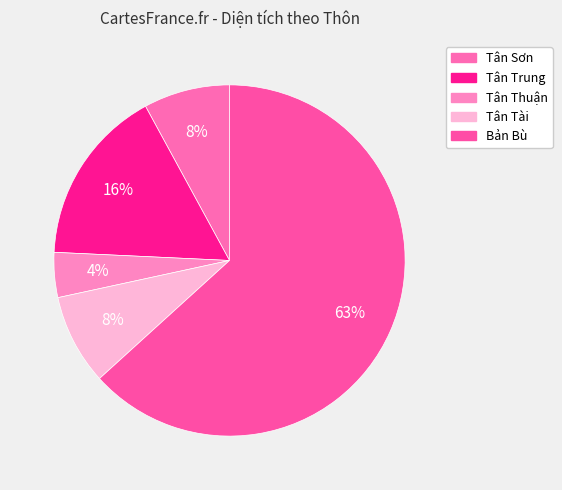

To the nearest percent, what is the average slice percentage?

20%